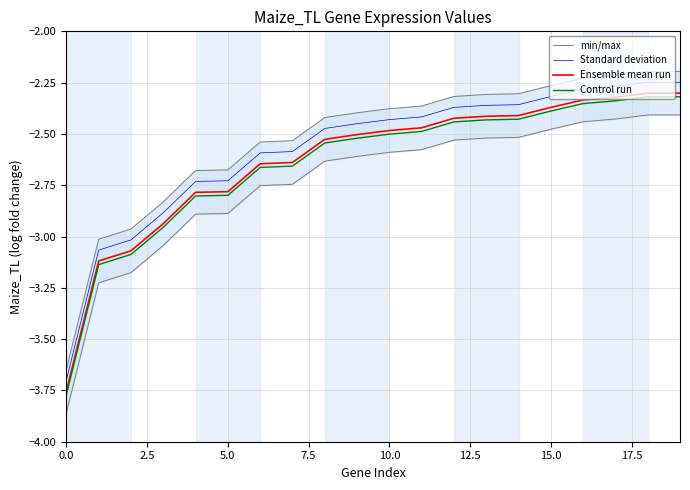

True or false: min/max and Standard deviation cross at least once.

False